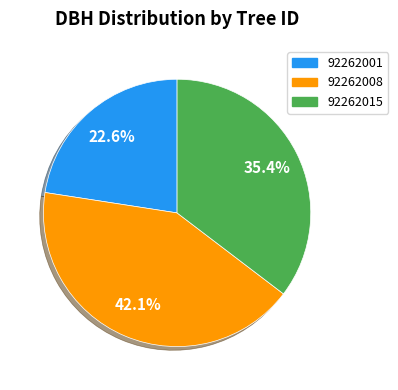

Does any single category account for the majority?

No